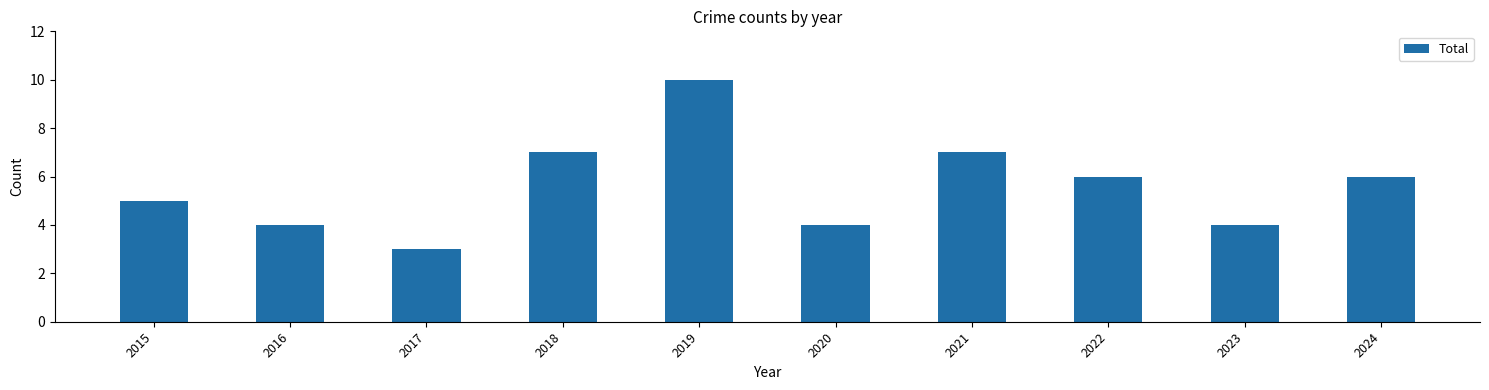

At which label does the data first exceed 6?

2018